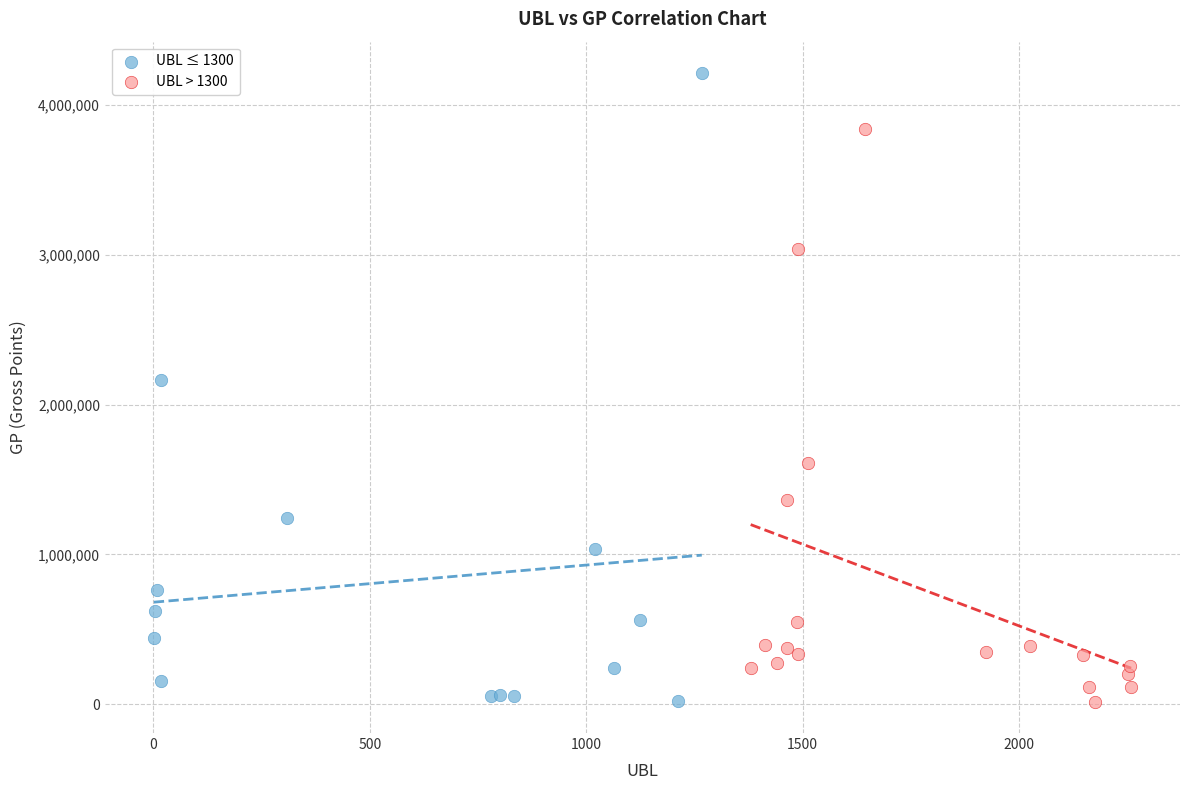

Which series has the largest Y range (max minus min)?

UBL ≤ 1300